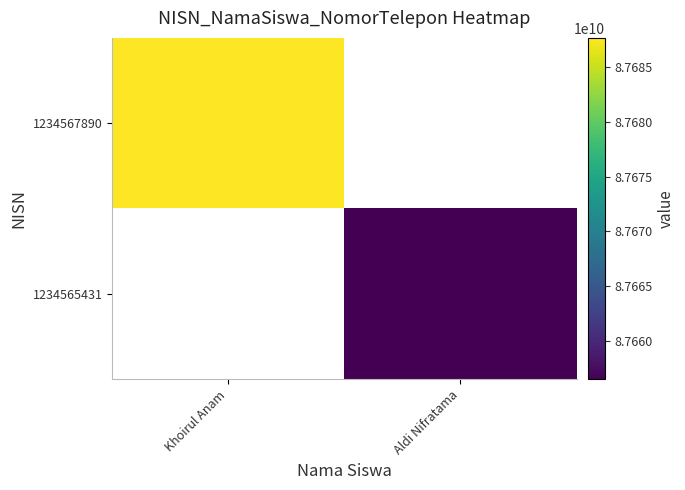

Reading left to right, what are all the values shown in this chart?

1234567890: Khoirul Anam=87687675756	Aldi Nifratama=0
1234565431: Khoirul Anam=0	Aldi Nifratama=87656478376